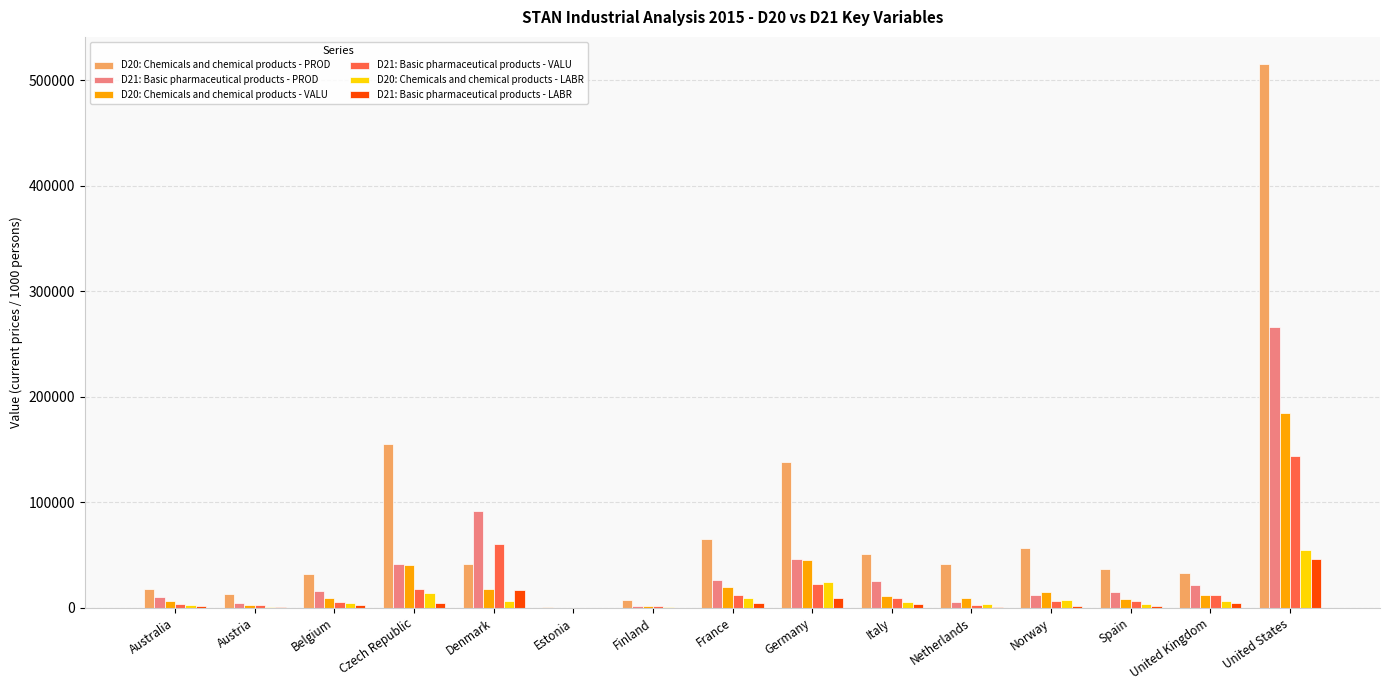

What is the sum of all D20: Chemicals and chemical products - VALU values?

383604.1